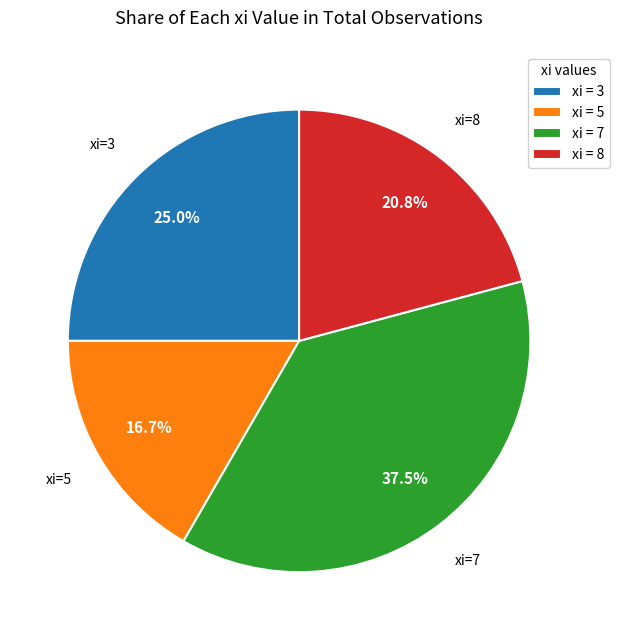

To the nearest percent, what is the difference between the largest and smallest slice percentages?

21%